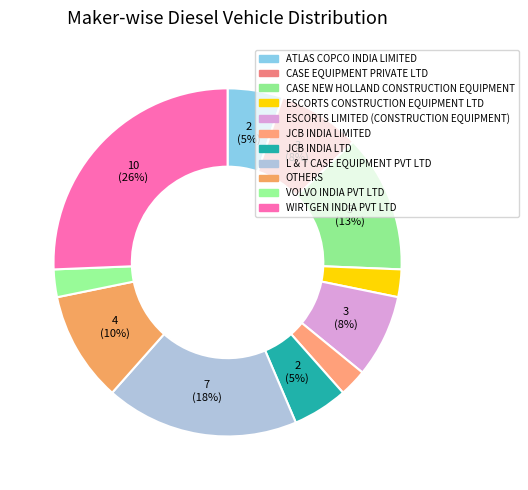

Which has a higher value, CASE EQUIPMENT PRIVATE LTD or L & T CASE EQUIPMENT PVT LTD?

L & T CASE EQUIPMENT PVT LTD